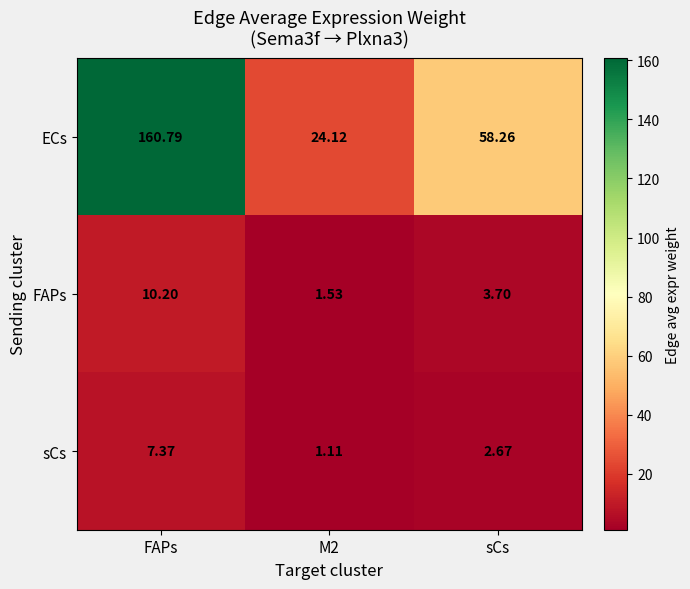

How many data points does each series have?

3